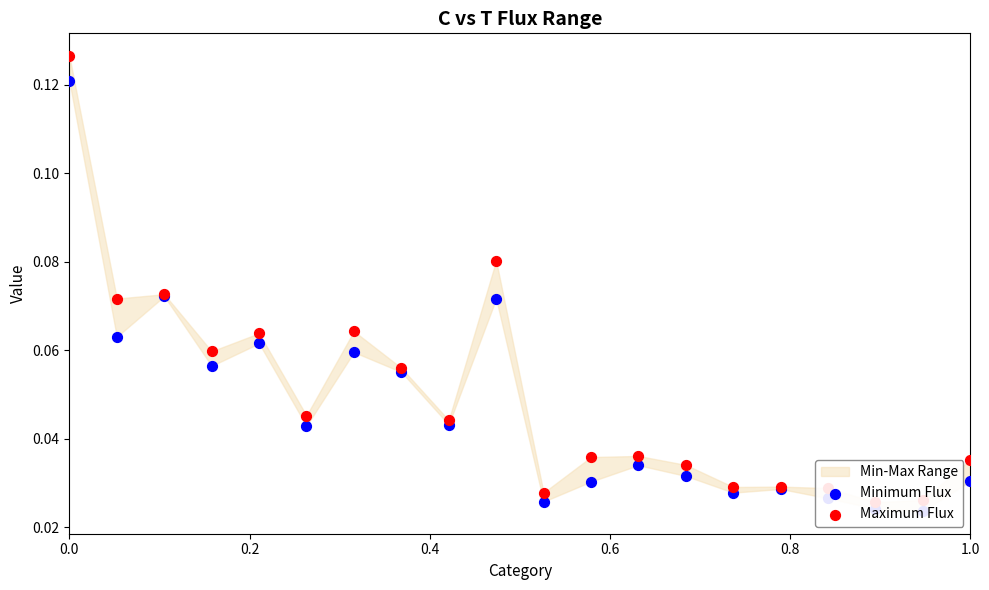

Which series reaches the minimum Y coordinate?

Minimum Flux